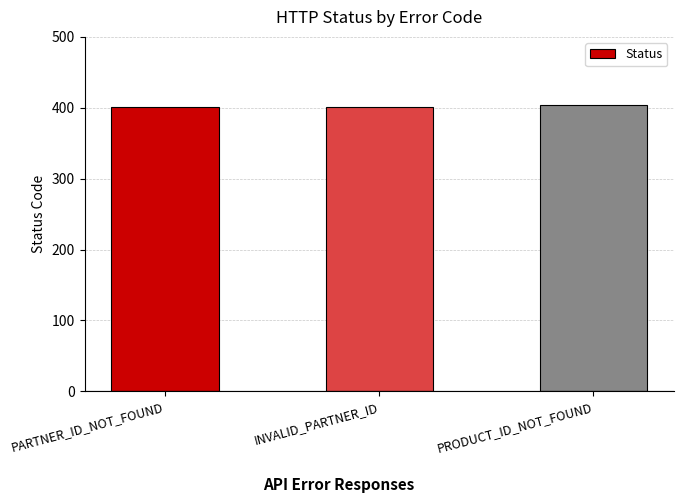

What is the smallest value displayed?

401